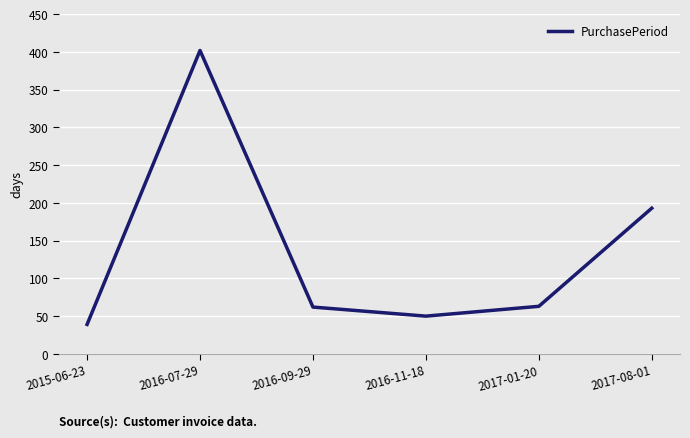

What is the change in value from 2015-06-23 to 2016-07-29?

+363